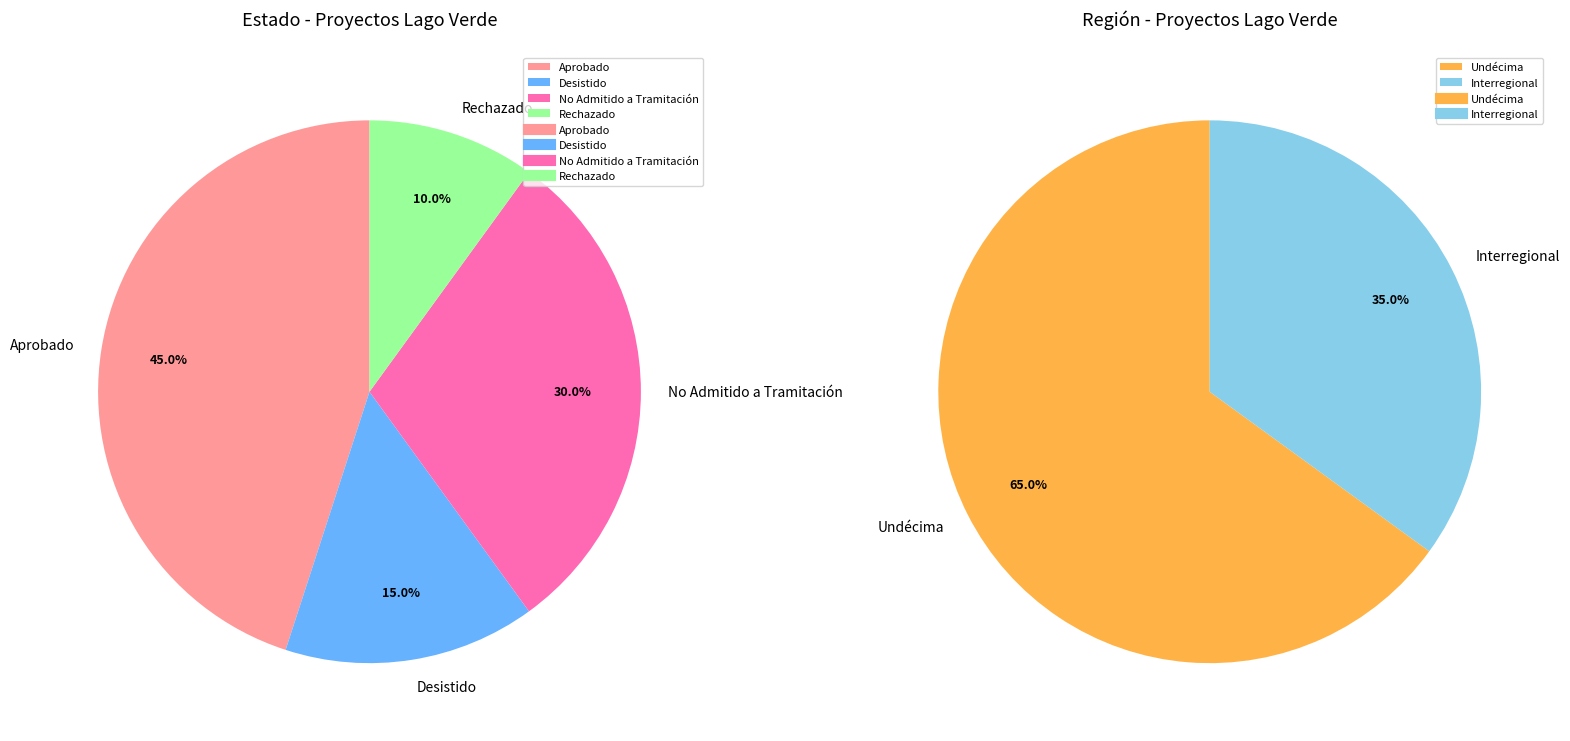

To the nearest percent, what is the difference between the Desistido and No Admitido a Tramitación slice percentages?

15%